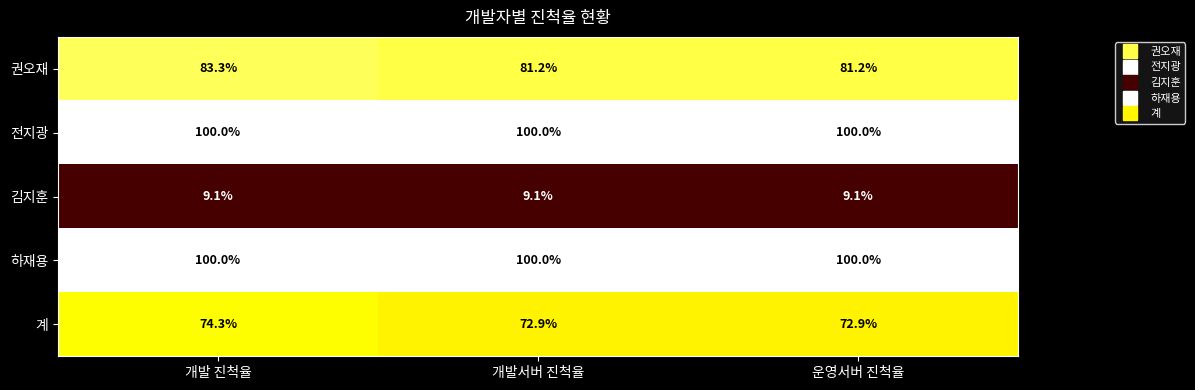

What is the smallest value displayed?

9.1